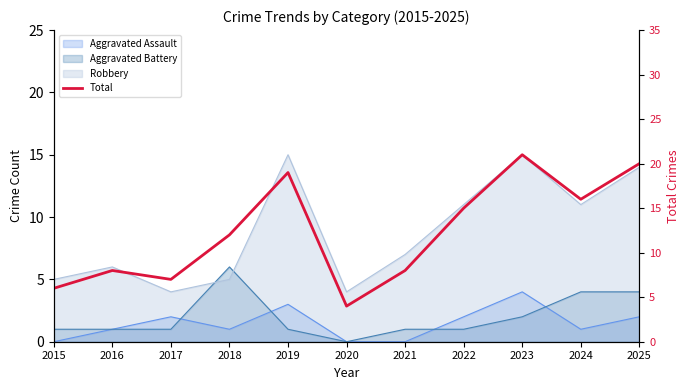

What is the value of the 4th point from the left?

12